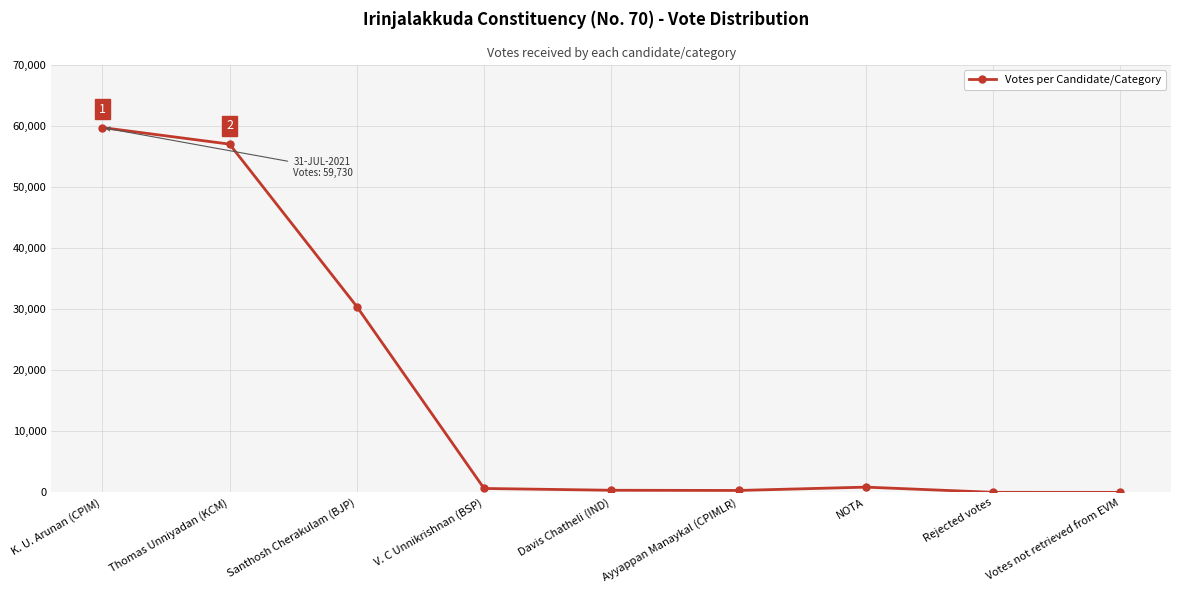

What is the average value?

16592